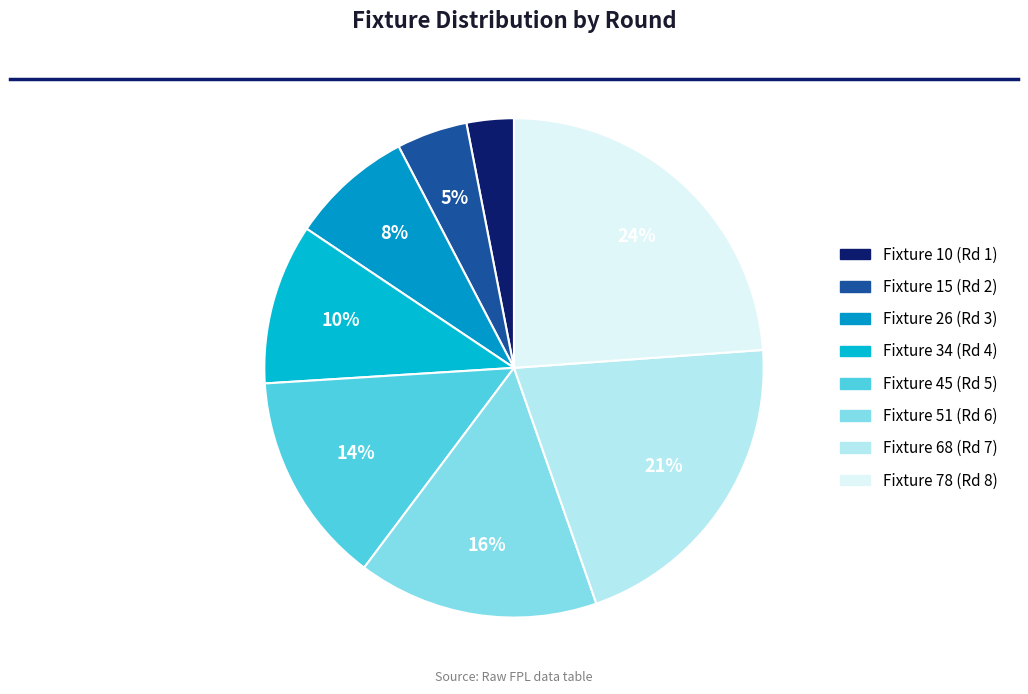

How many slices are in this pie chart?

8